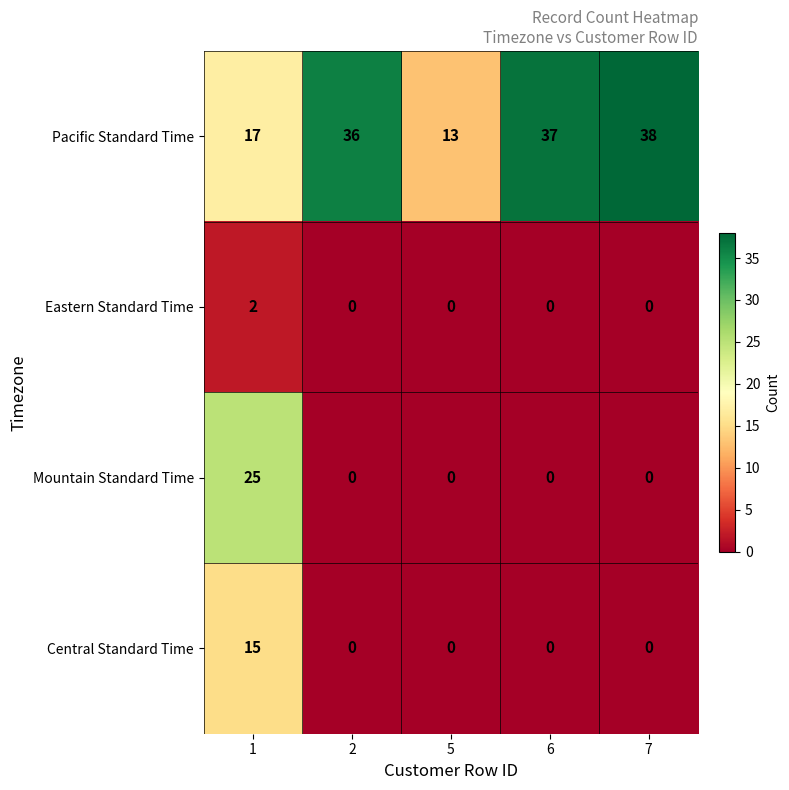

How many distinct data groups are displayed?

4